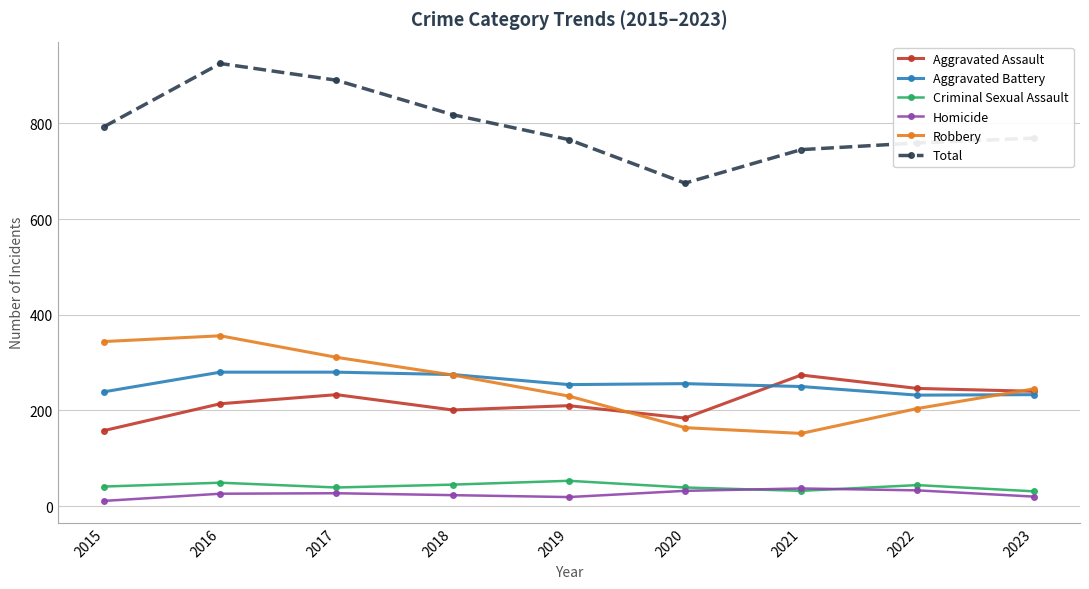

The Aggravated Battery series shows 250 at 2021. True or false?

True